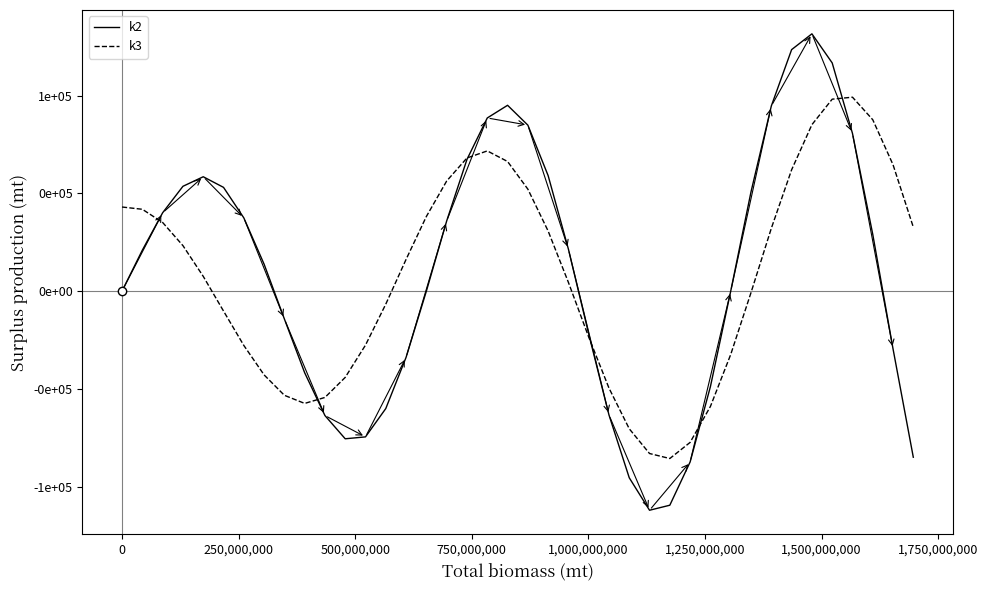

Which series has the largest total across all categories?

k2